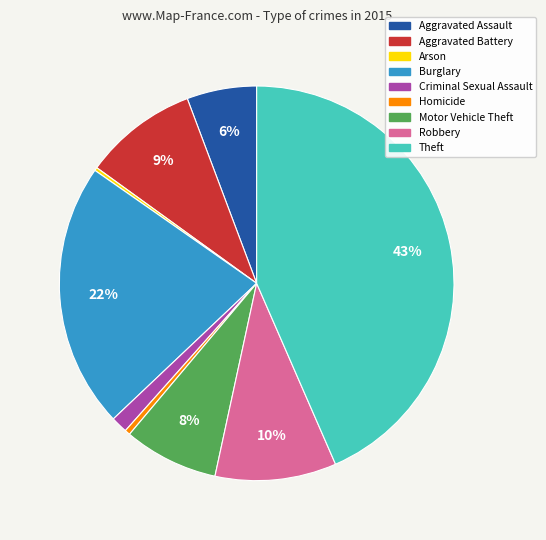

To the nearest percent, what is the difference between the Robbery and Criminal Sexual Assault slice percentages?

9%